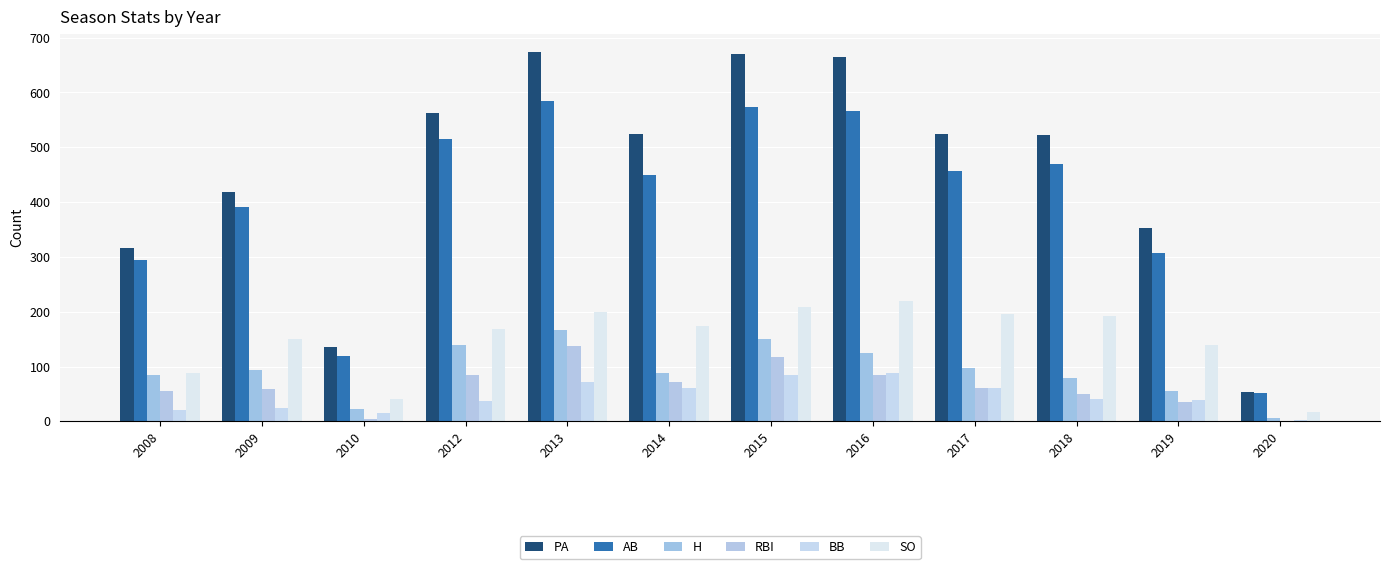

Which category has the highest value across all series?

2013